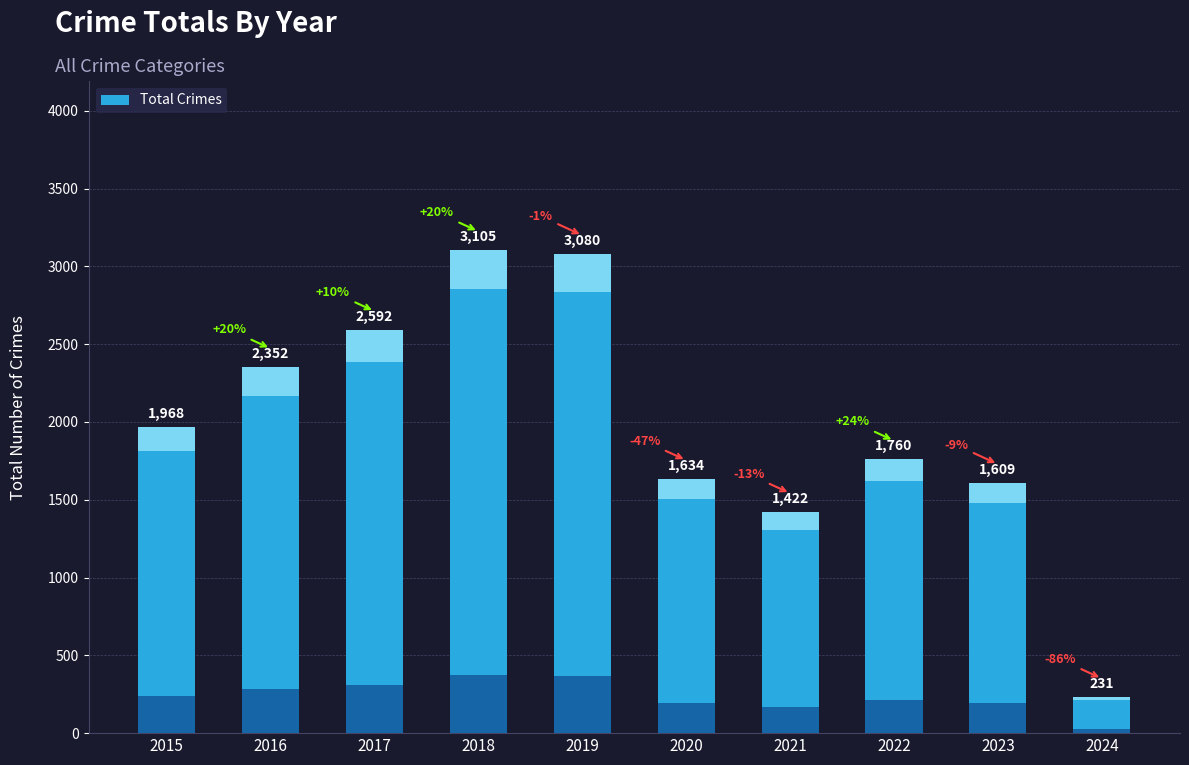

Are the bars grouped side by side (vs. stacked)?

No